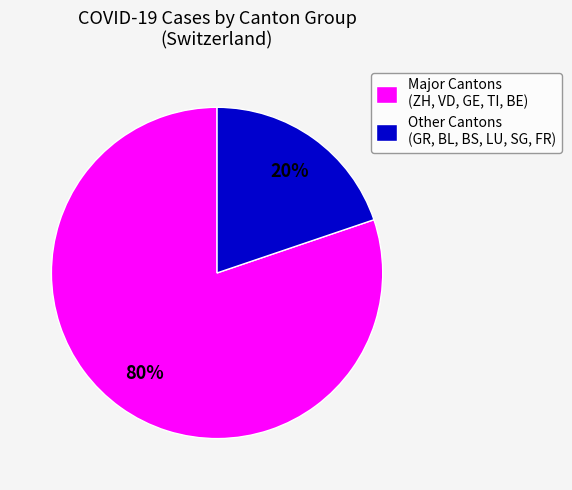

Does any single category account for the majority?

Yes